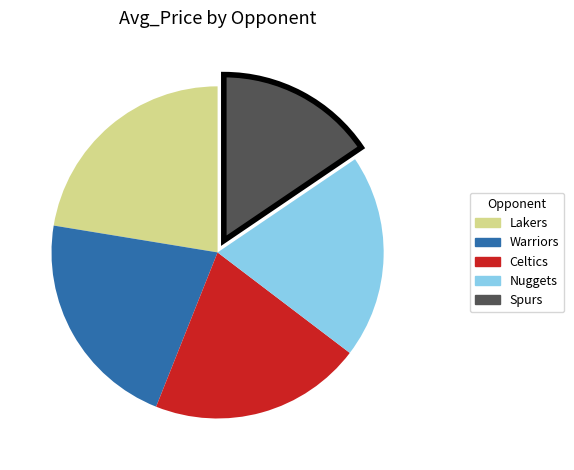

True or false: Nuggets accounts for 28% of the total.

False